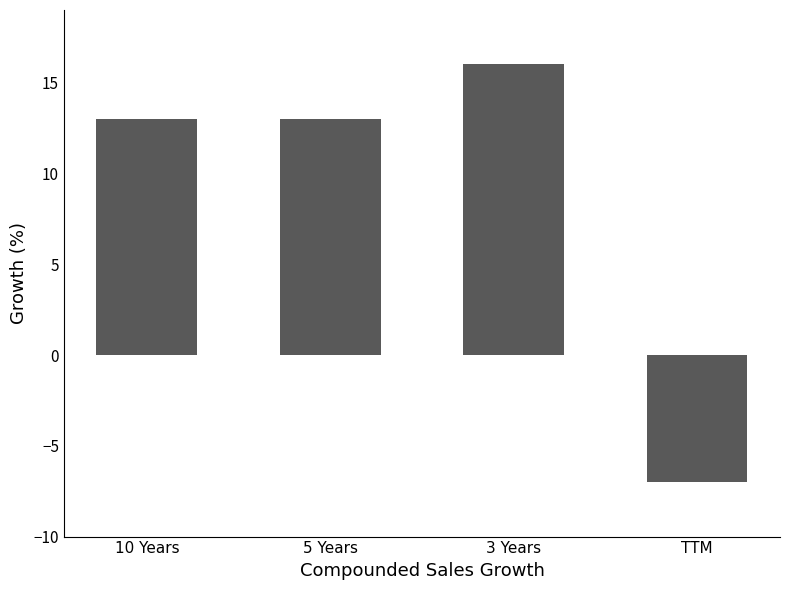

The chart shows a value of 16 at 3 Years. True or false?

True